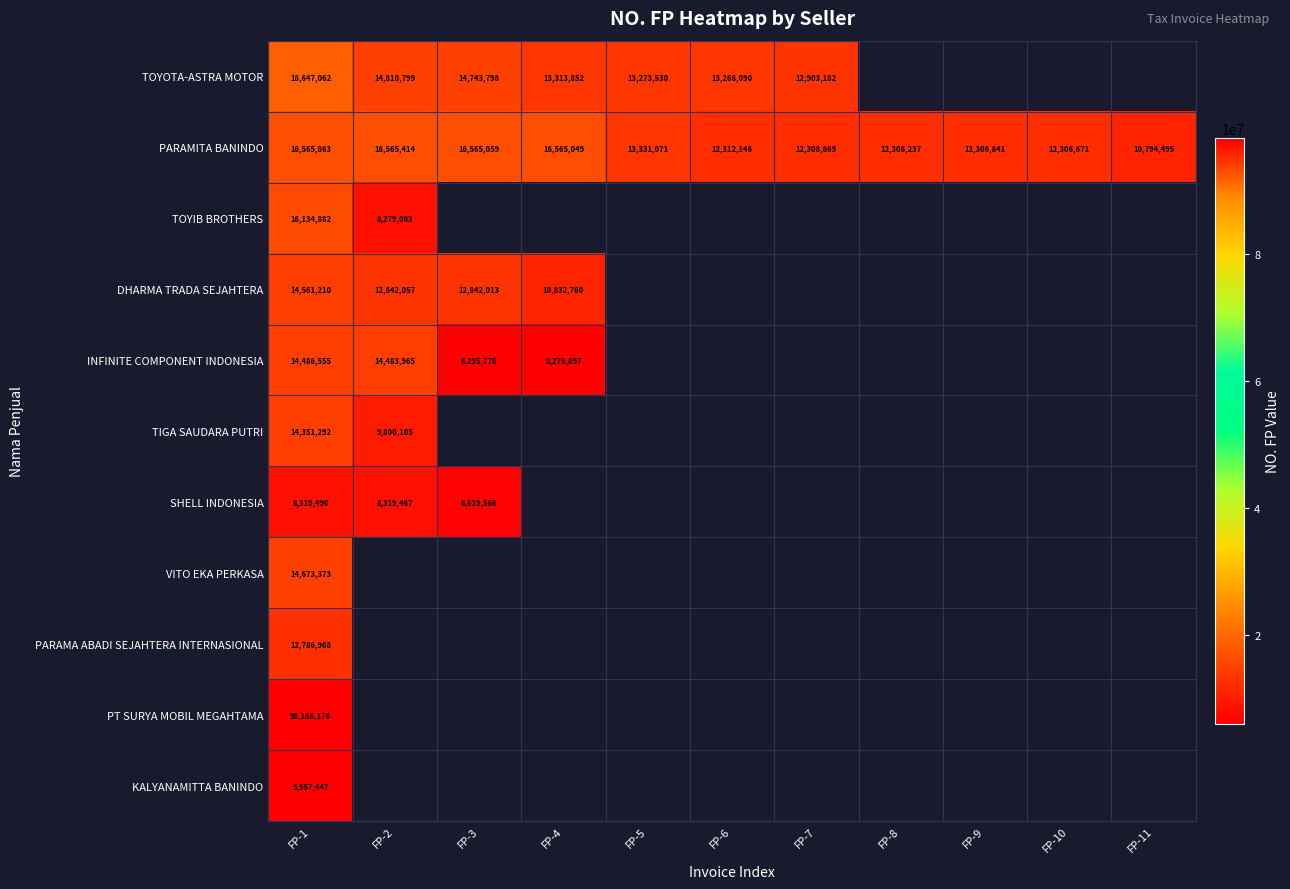

The TOYOTA-ASTRA MOTOR series shows 13313852 at FP-4. True or false?

True